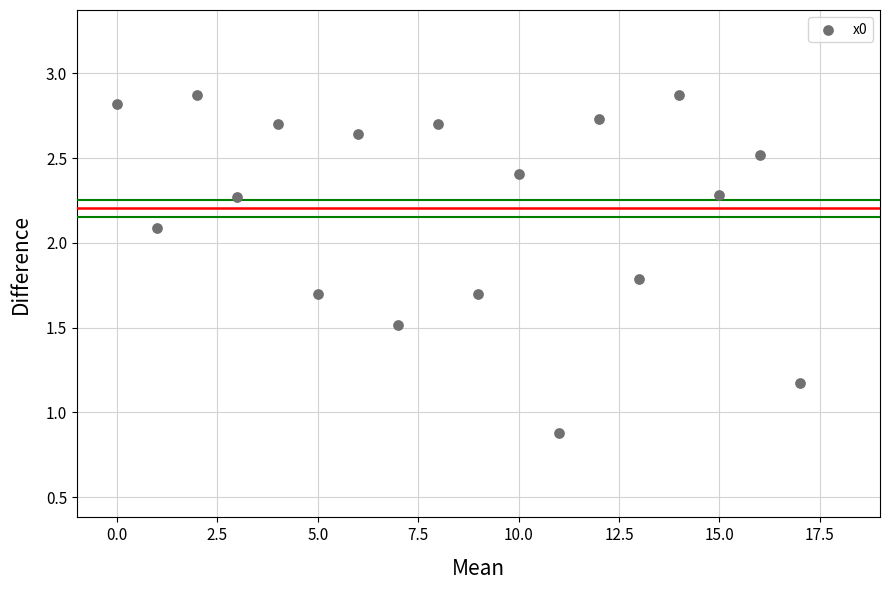

What is the range of Y values (max minus min)?

2.0